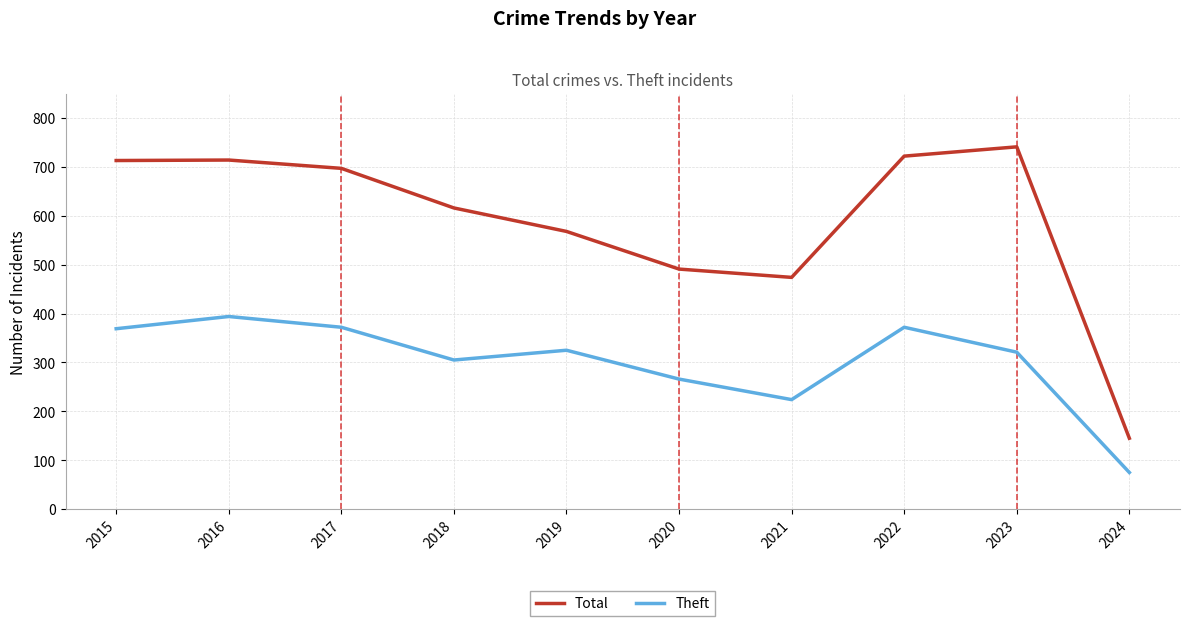

What is the total value across all series at 2016?

1108